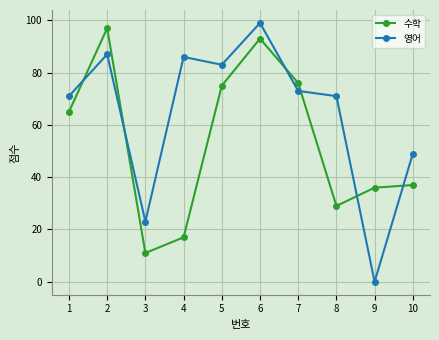

At 9, list the series in order from largest to smallest.

수학, 영어